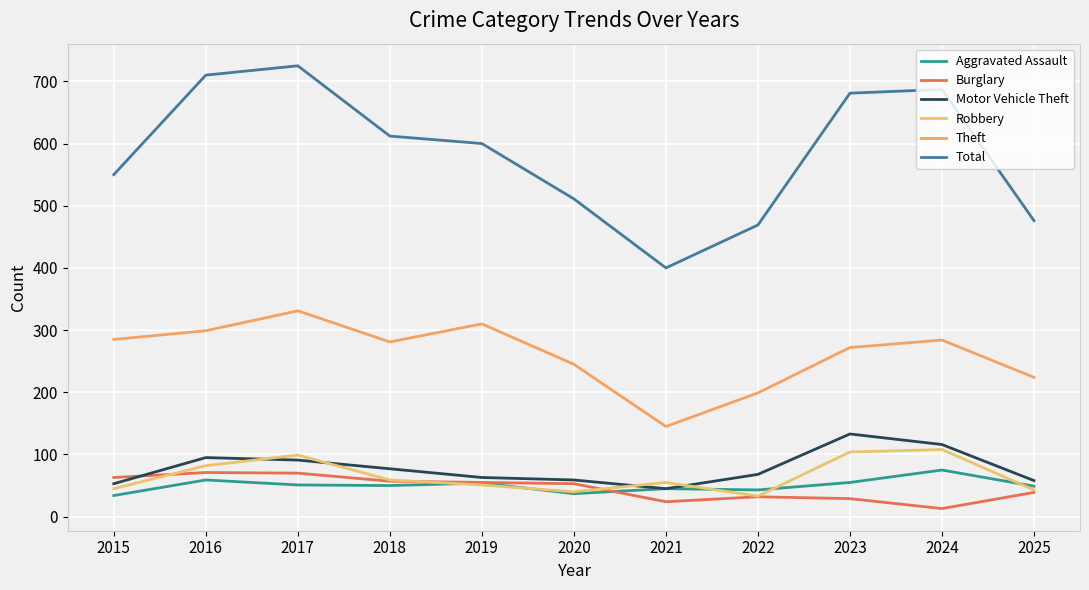

What is the difference between the Aggravated Assault values at 2019 and 2017?

3